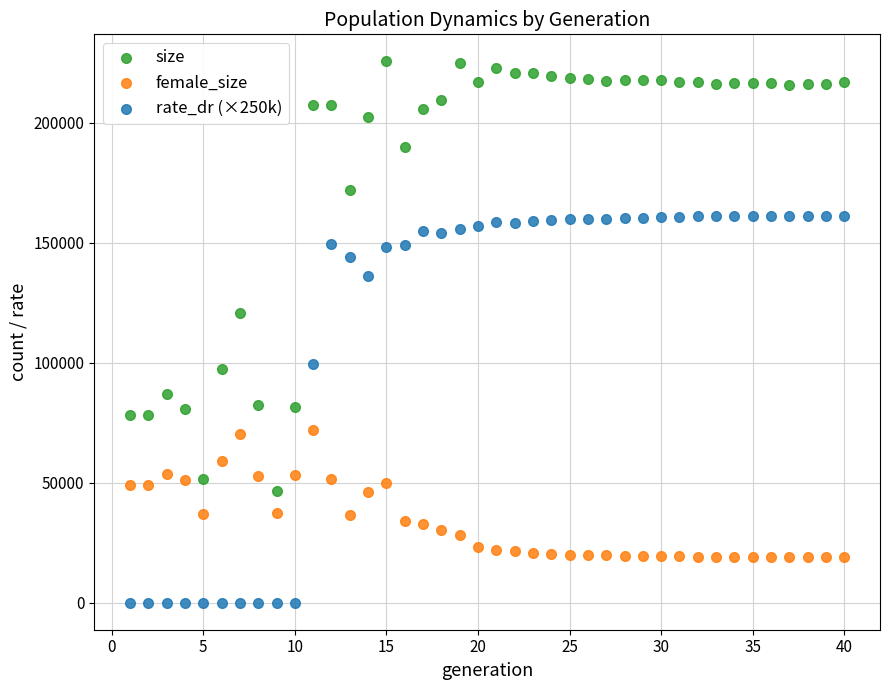

What is the X range (max minus min) for the scatter plot?

39.0